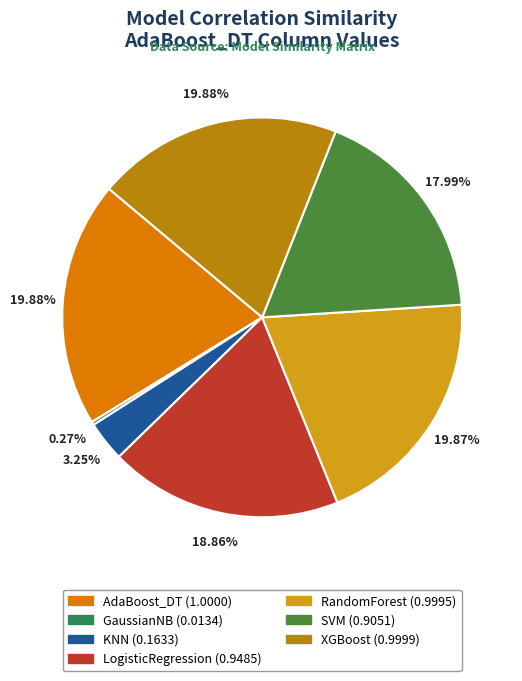

The AdaBoost_DT slice represents 20% of the pie. True or false?

True